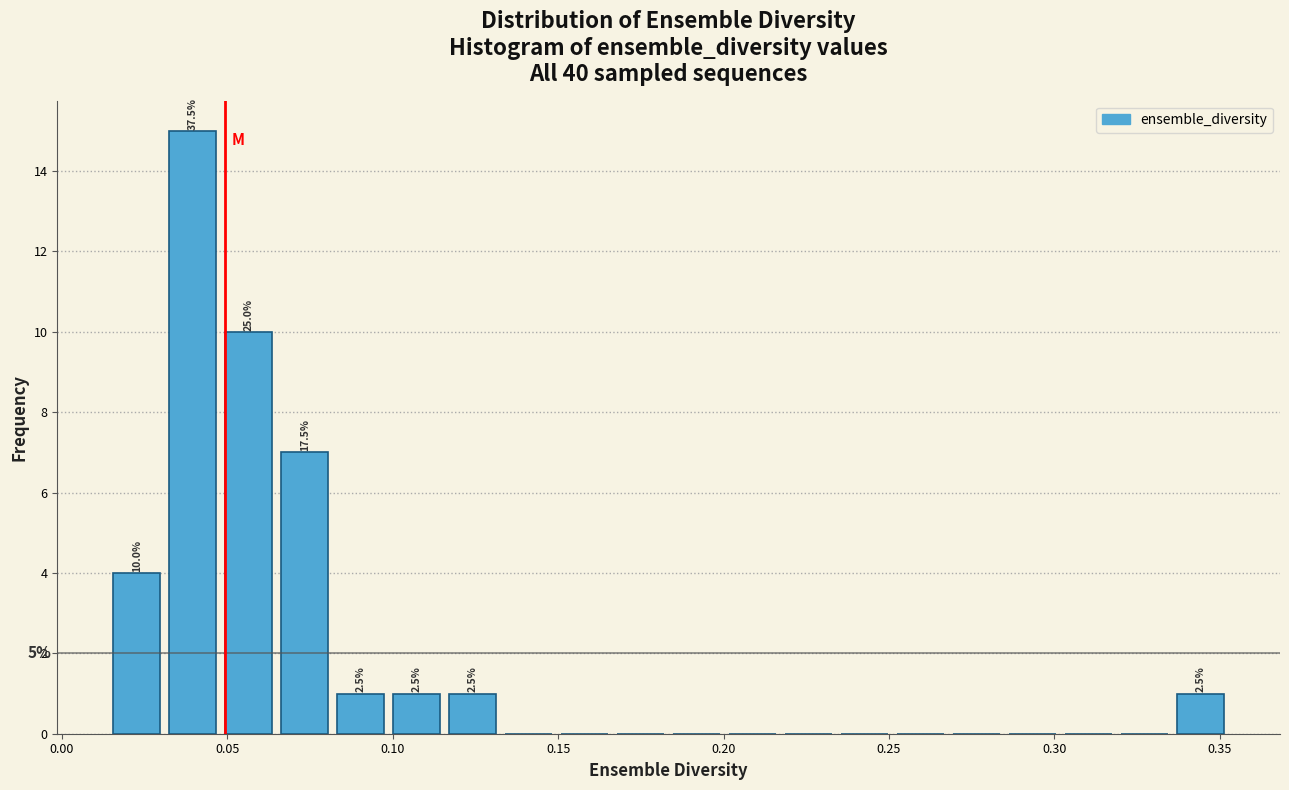

Read against the x-axis, roughly where is the centre of the tallest bar?

0.040